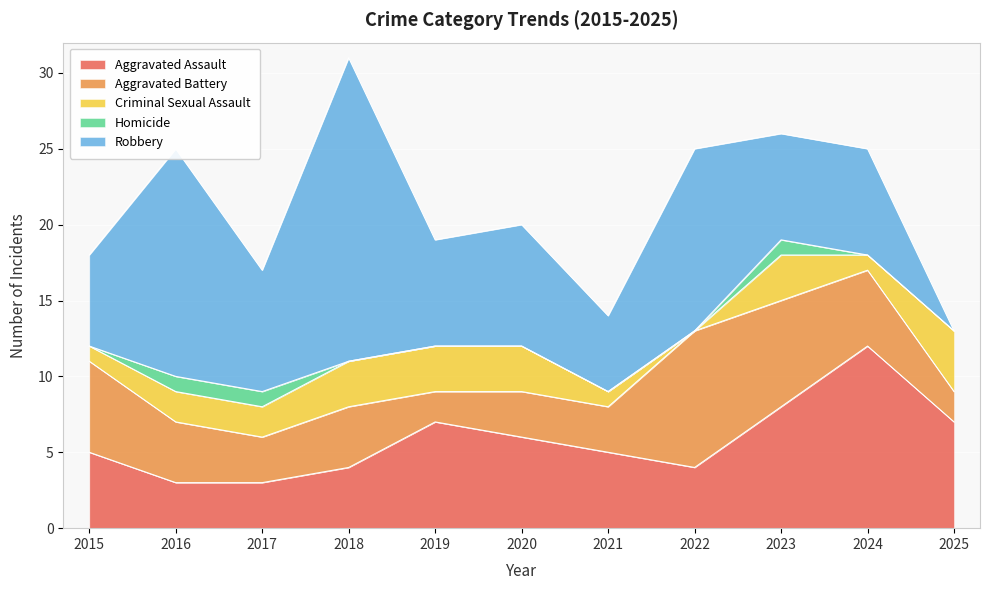

Rank the series by their average value, from highest to lowest.

Robbery, Aggravated Assault, Aggravated Battery, Criminal Sexual Assault, Homicide